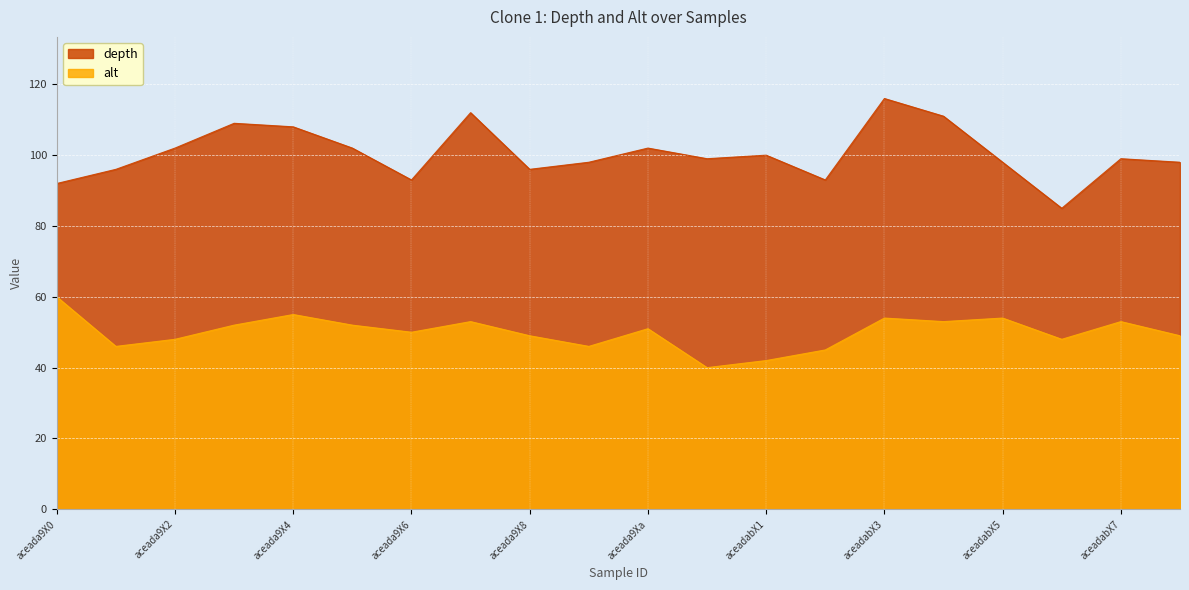

What is the greatest value displayed?

116